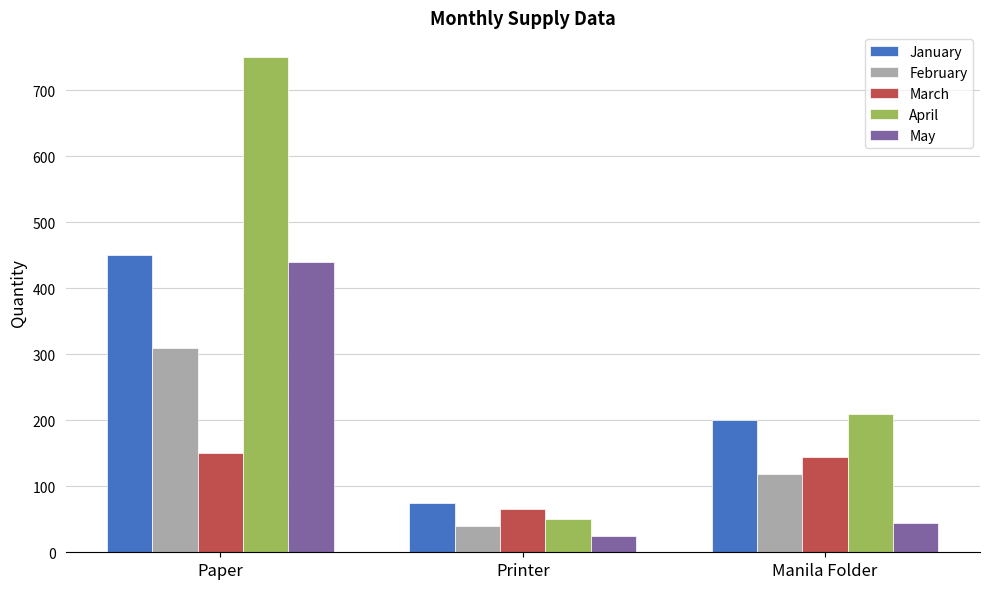

How many bars are there in total?

15